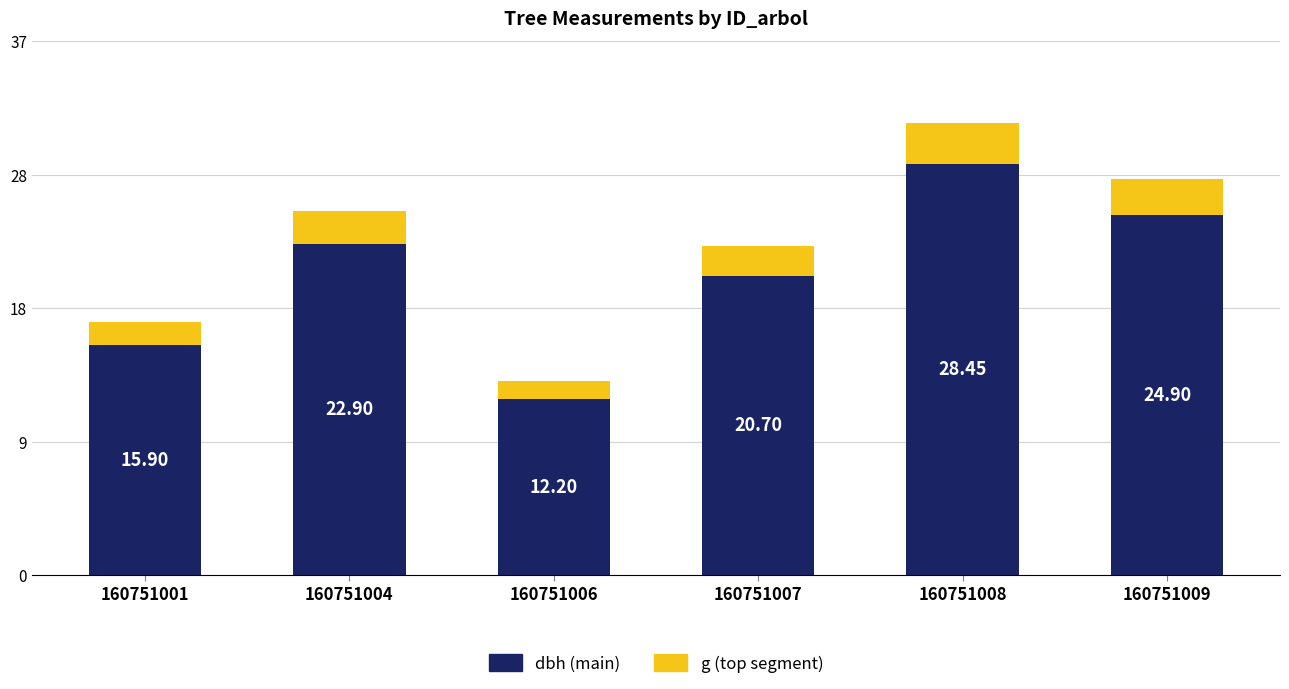

Are the bars grouped side by side (vs. stacked)?

No